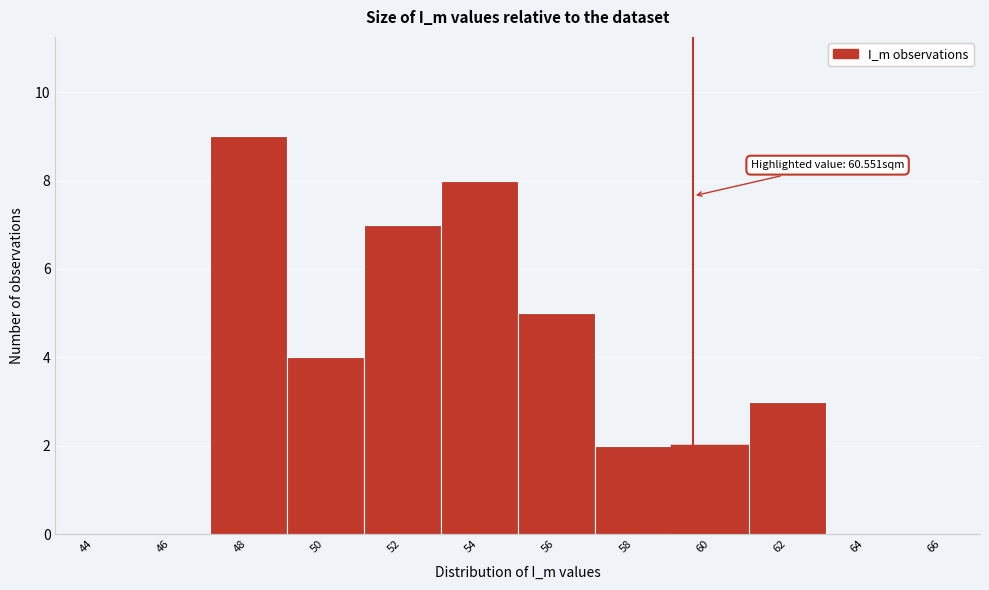

Reading left to right, extract all data points from this chart.

44=0	46=0	48=9	50=4	52=7	54=8	56=5	58=2	60=2	62=3	64=0	66=0